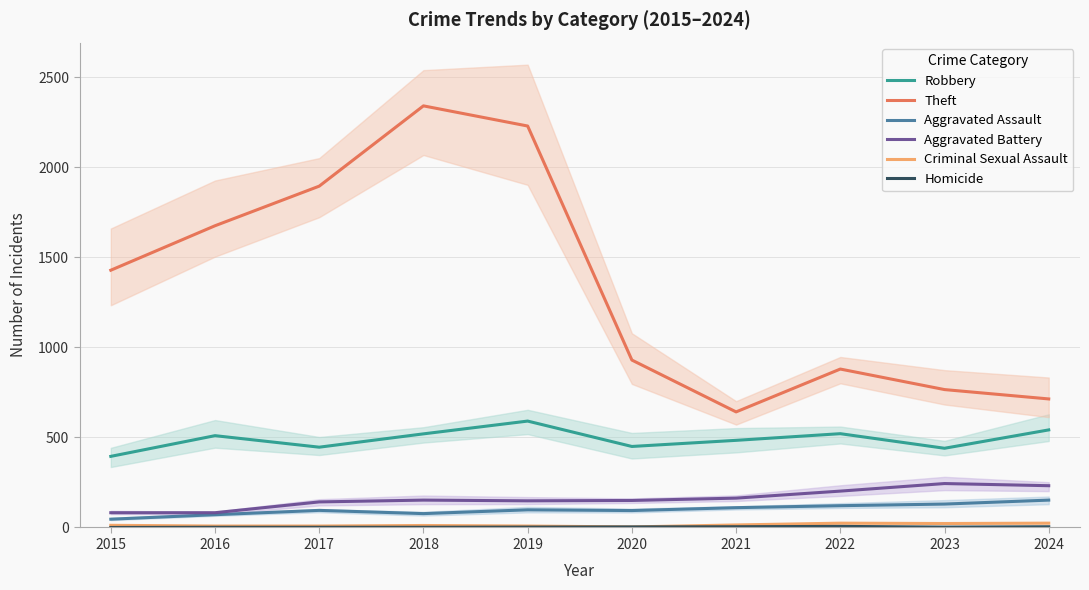

True or false: Criminal Sexual Assault and Theft cross at least once.

False